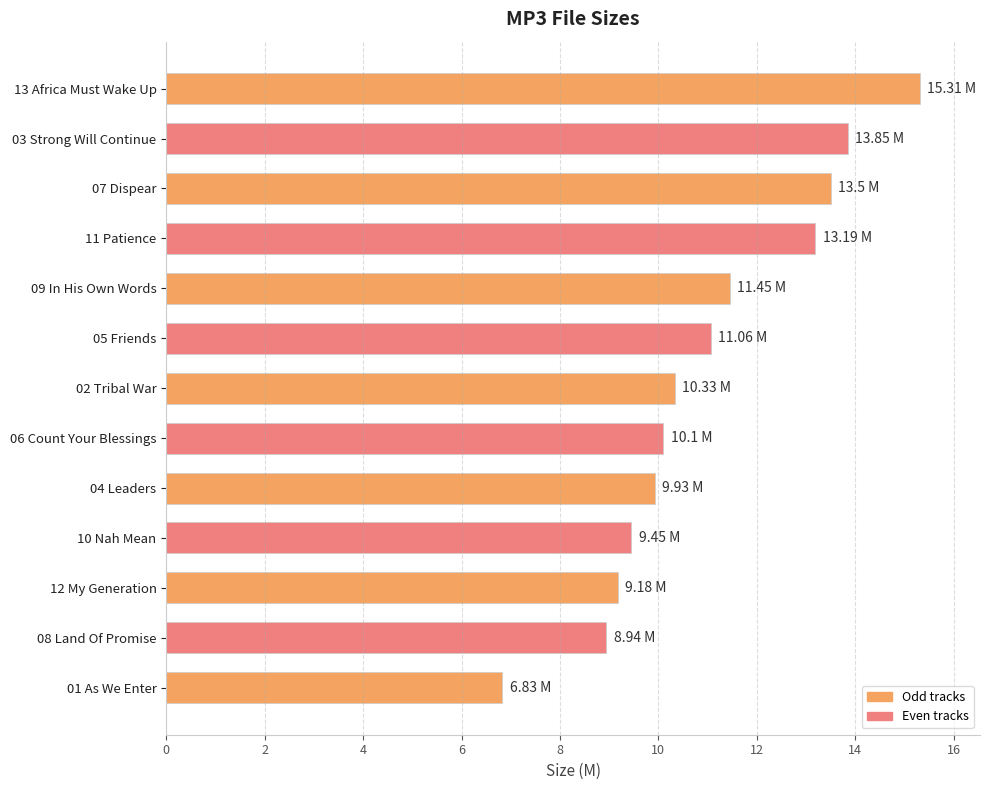

Does the chart contain any negative values?

No